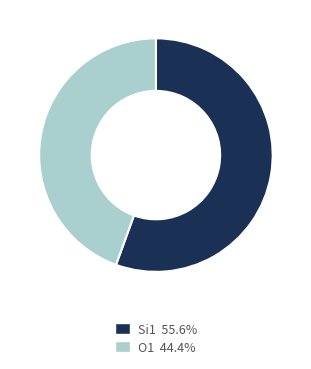

Is there a majority slice in this chart?

Yes